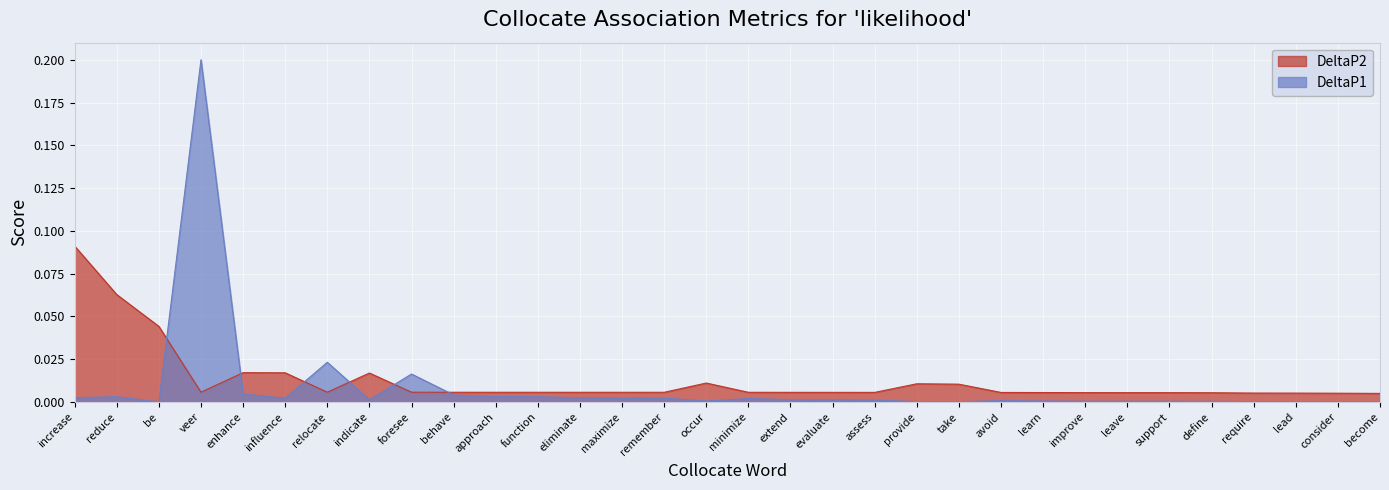

What is the difference between the maximum and minimum values in the DeltaP2 series?

0.1